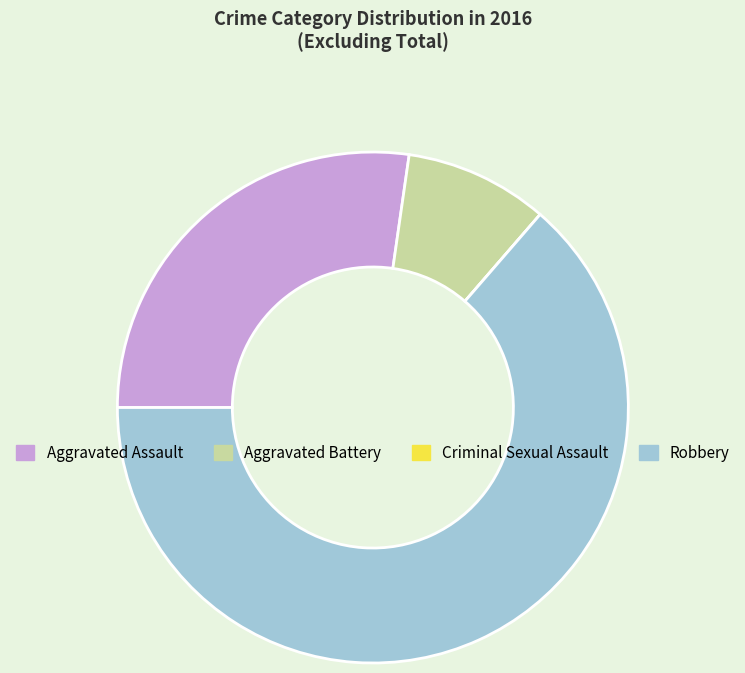

What is the ratio of the value at Aggravated Assault to the value at Robbery?

0.4